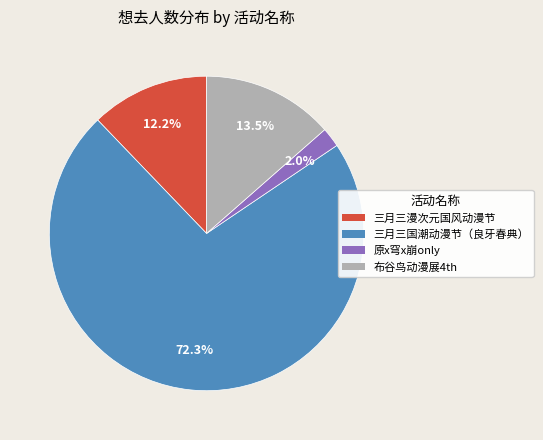

Is there any slice that represents more than half of the pie?

Yes